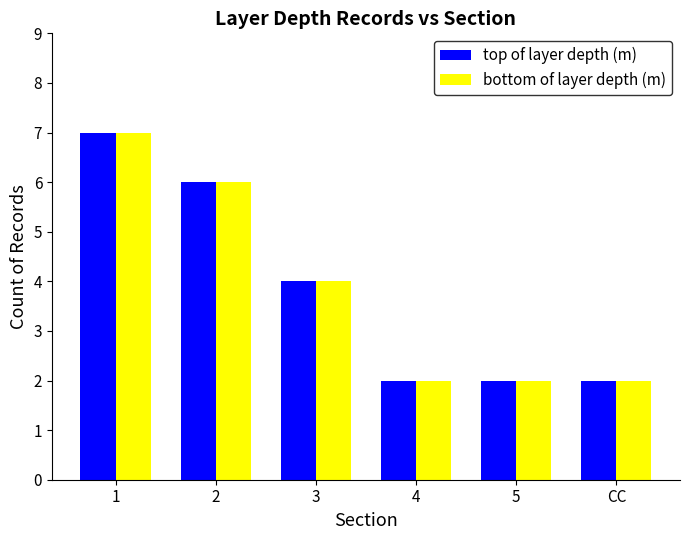

What is the difference between the bottom of layer depth (m) values at 2 and 4?

4